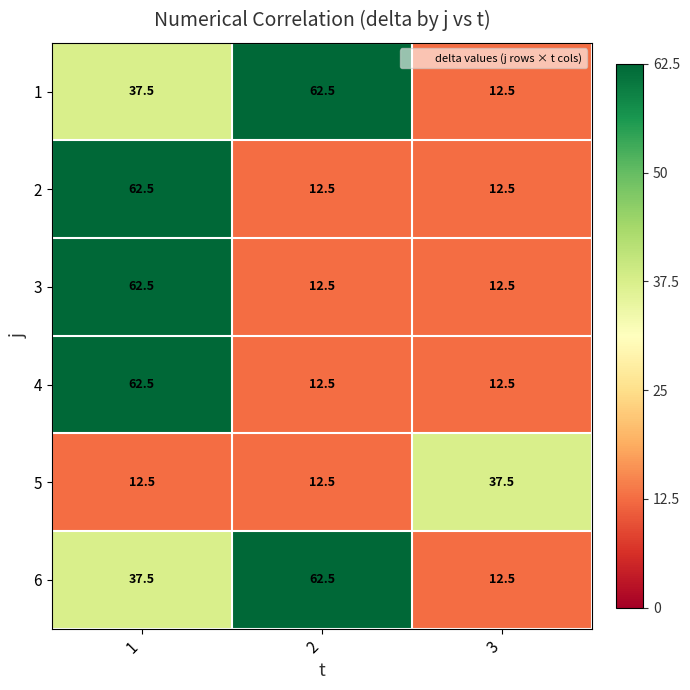

What is the sum of all 2 values?

87.5